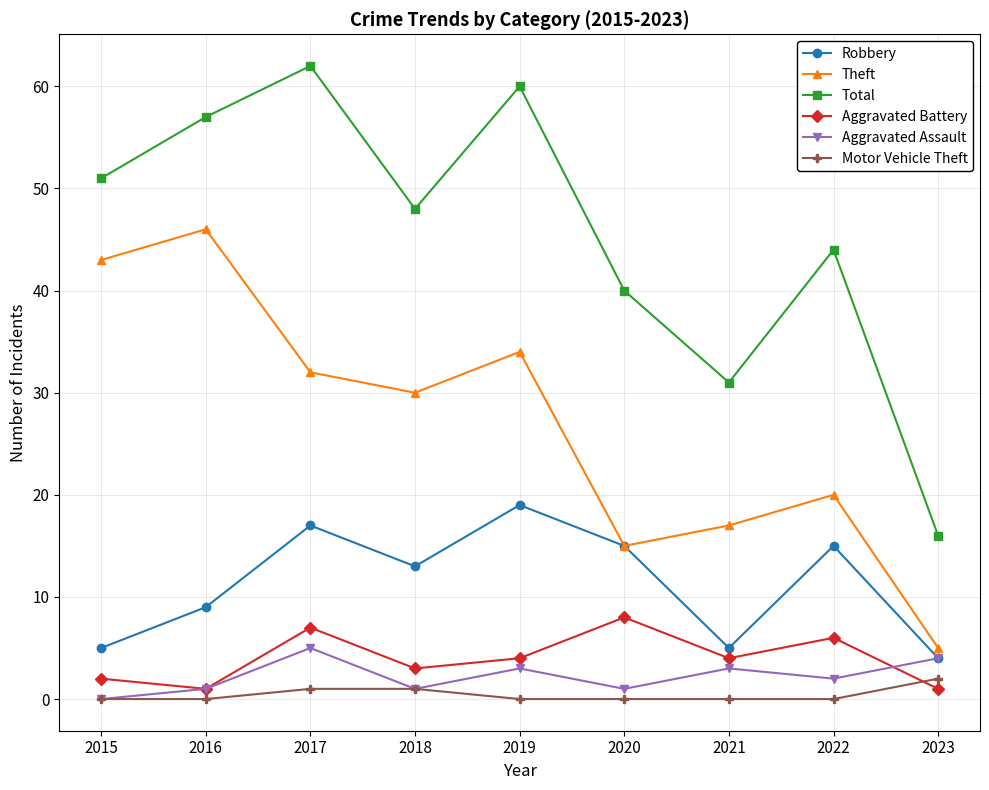

What is the average value of the Aggravated Battery series?

4